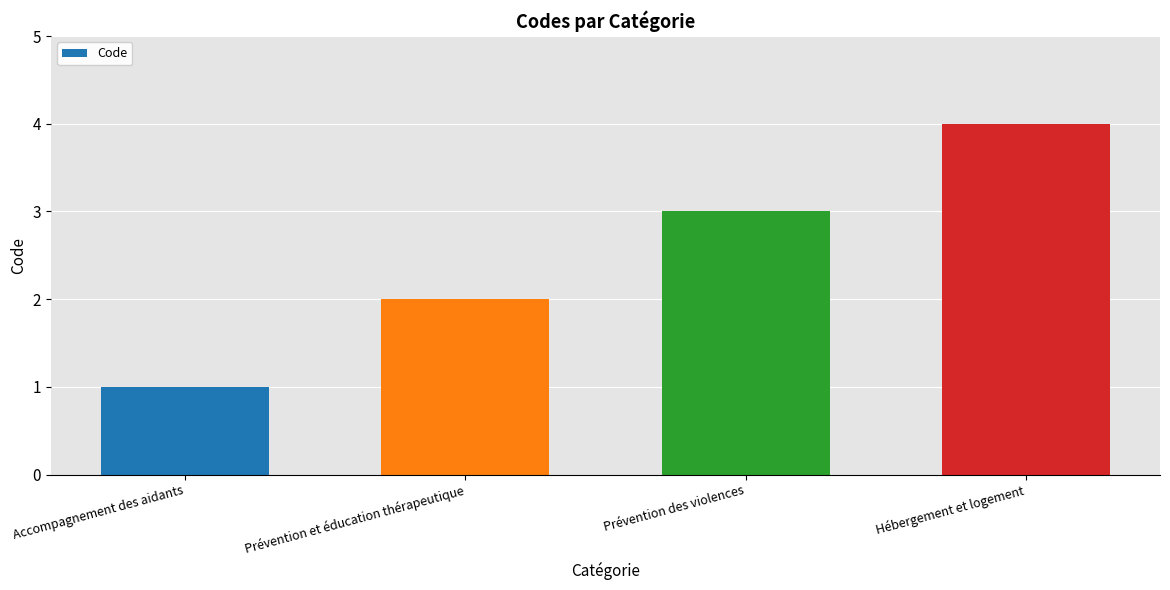

What is the ratio of the value at Hébergement et logement to the value at Prévention des violences?

1.3